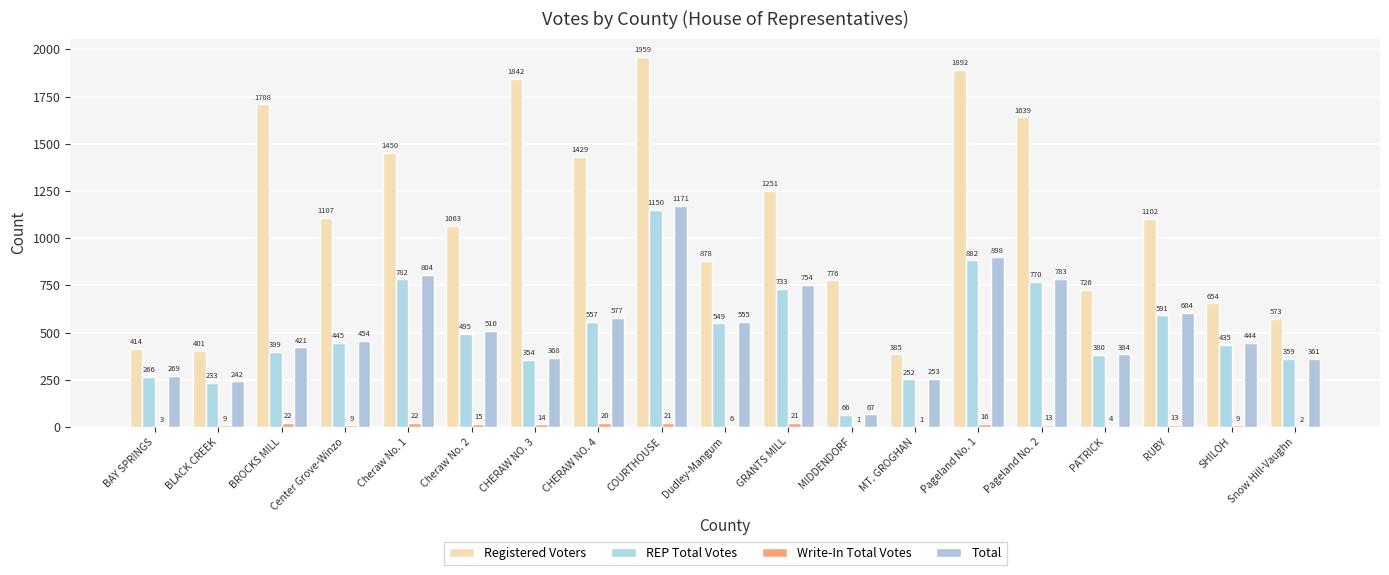

How many distinct data groups are displayed?

4